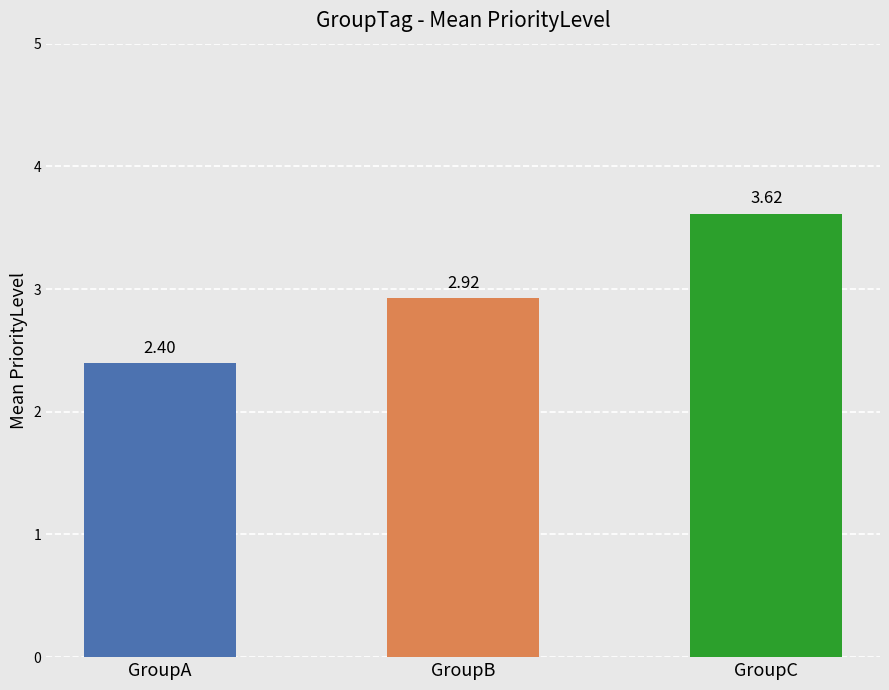

List the labels in order of value, smallest first.

GroupA, GroupB, GroupC